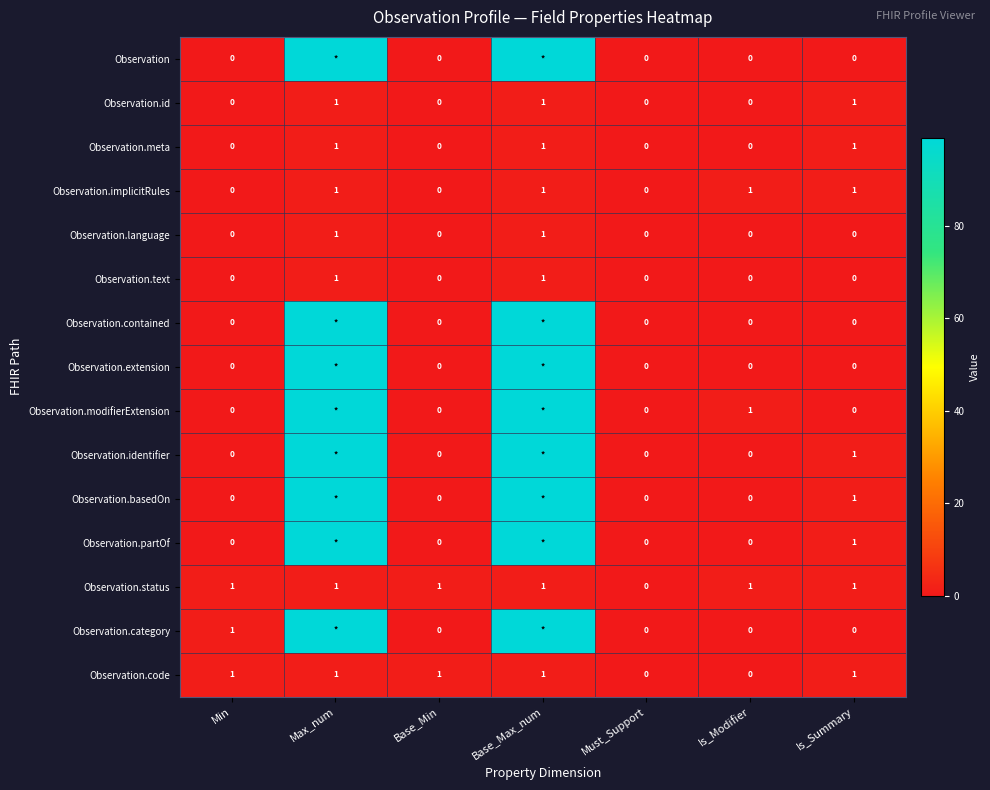

What is the greatest value displayed?

99